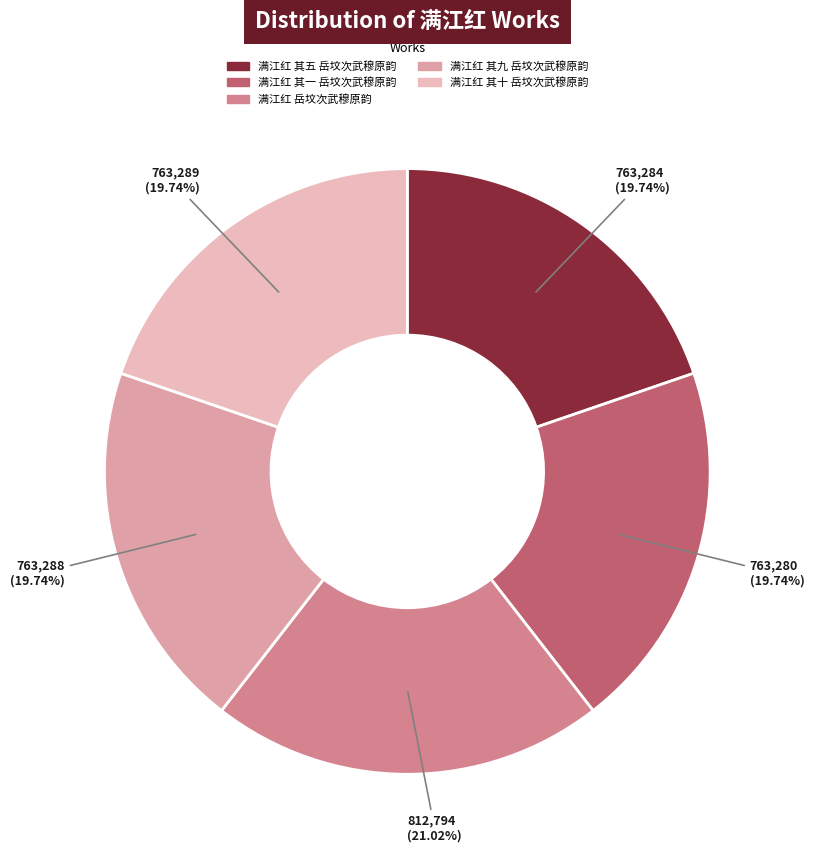

Which has a higher value, 满江红 其一 岳坟次武穆原韵 or 满江红 岳坟次武穆原韵?

满江红 岳坟次武穆原韵